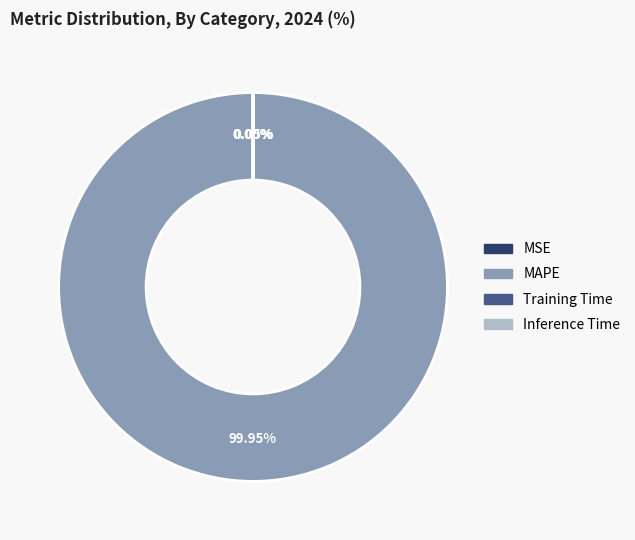

Which category has the biggest portion of the pie?

MAPE